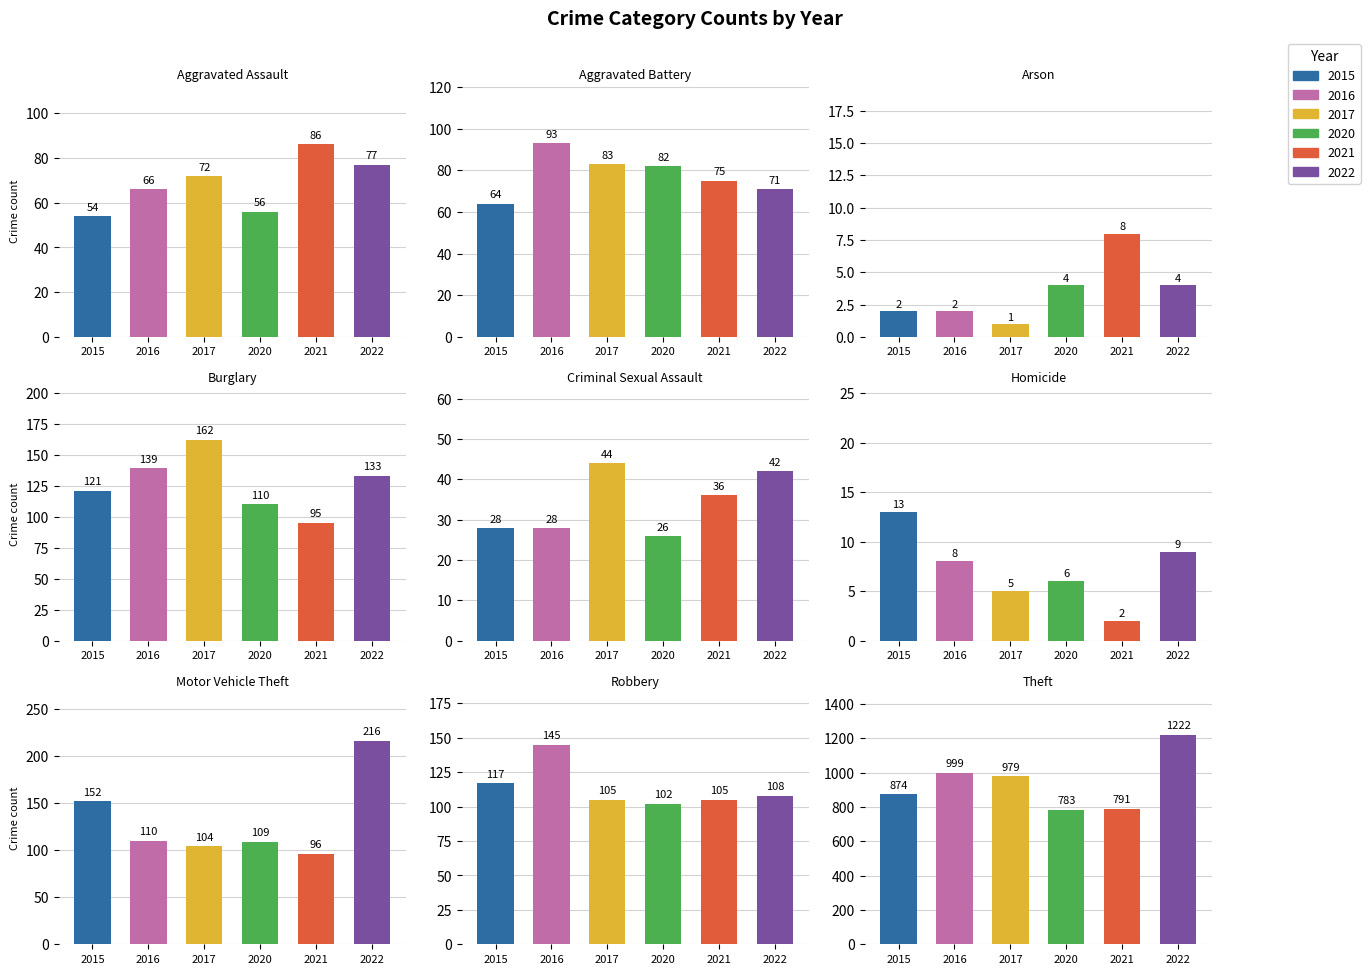

Which series has the largest total across all categories?

2022